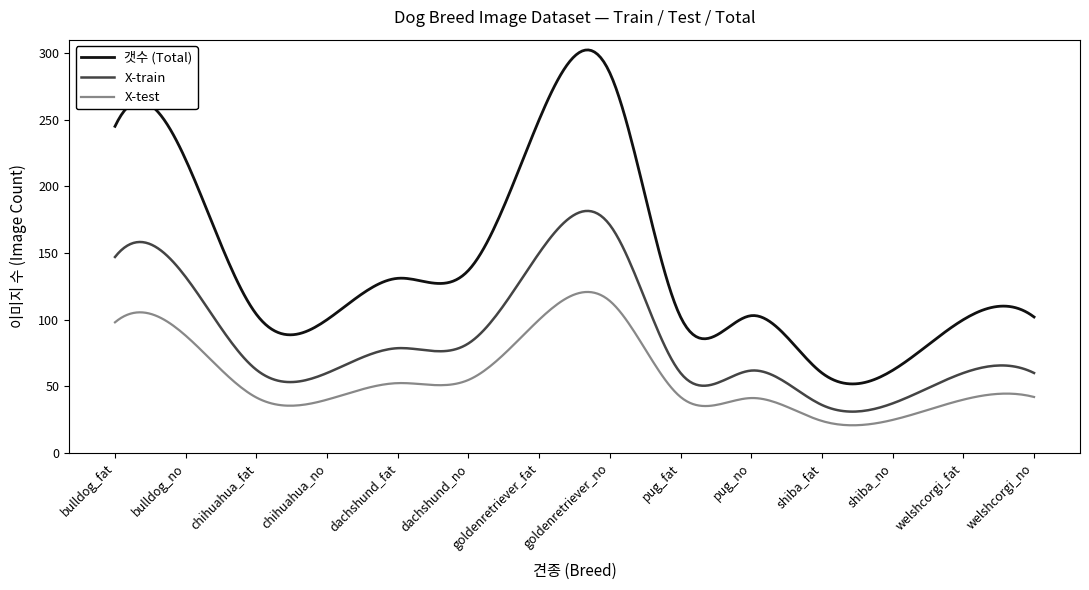

True or false: X-train and X-test intersect in this chart.

False